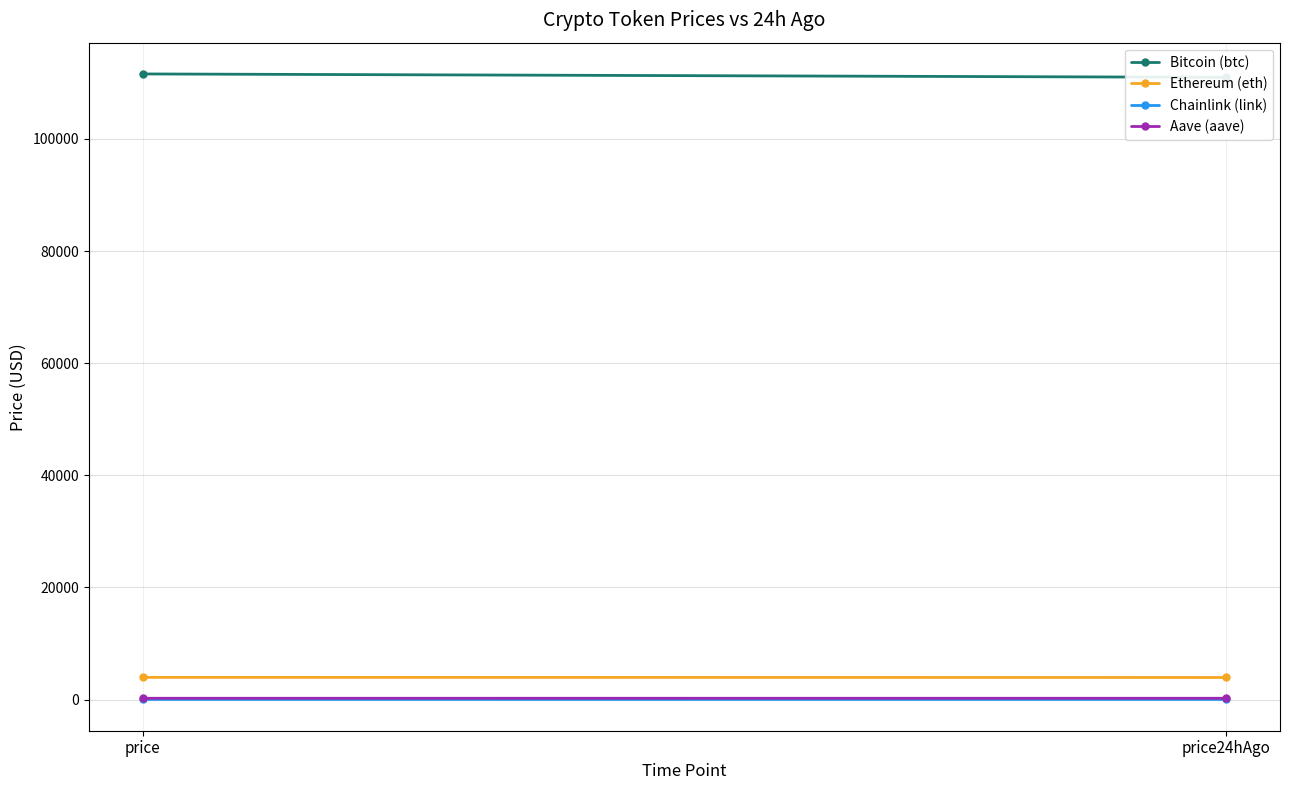

Which series changed the most between price and price24hAgo?

Bitcoin (btc)